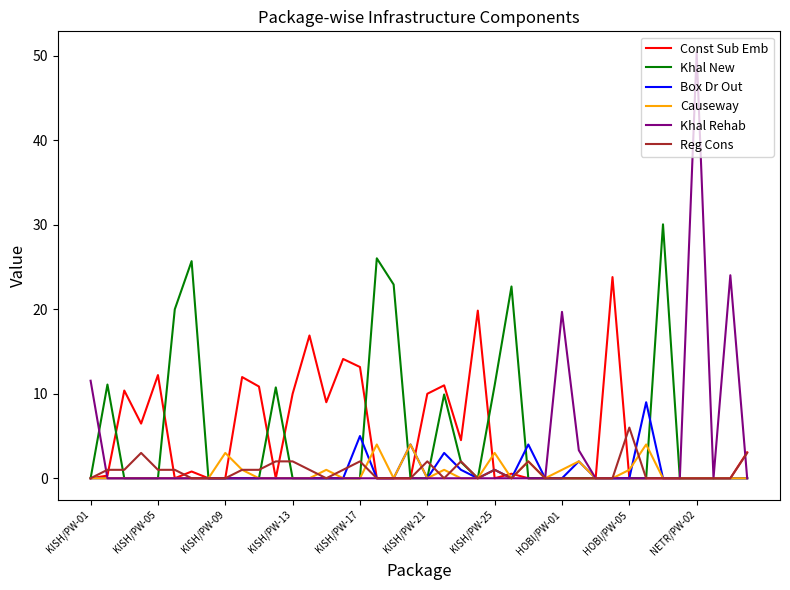

What is the maximum value shown in the chart?

50.4